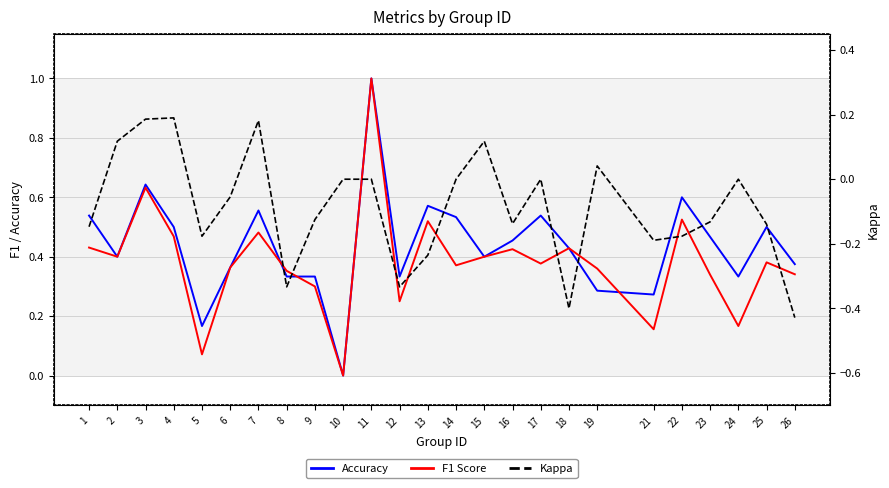

Reading left to right, transcribe all the data shown in this chart.

Accuracy: 1=0.5	2=0.4	3=0.6	4=0.5	5=0.2	6=0.4	7=0.6	8=0.3	9=0.3	10=0.0	11=1.0	12=0.3	13=0.6	14=0.5	15=0.4	16=0.5	17=0.5	18=0.4	19=0.3	21=0.3	22=0.6	23=0.5	24=0.3	25=0.5	26=0.4
F1 Score: 1=0.4	2=0.4	3=0.6	4=0.5	5=0.1	6=0.4	7=0.5	8=0.4	9=0.3	10=0.0	11=1.0	12=0.2	13=0.5	14=0.4	15=0.4	16=0.4	17=0.4	18=0.4	19=0.4	21=0.2	22=0.5	23=0.3	24=0.2	25=0.4	26=0.3
Kappa: 1=-0.1	2=0.1	3=0.2	4=0.2	5=-0.2	6=-0.1	7=0.2	8=-0.3	9=-0.1	10=0.0	11=0.0	12=-0.3	13=-0.2	14=0.0	15=0.1	16=-0.1	17=0.0	18=-0.4	19=0.0	21=-0.2	22=-0.2	23=-0.1	24=0.0	25=-0.1	26=-0.4